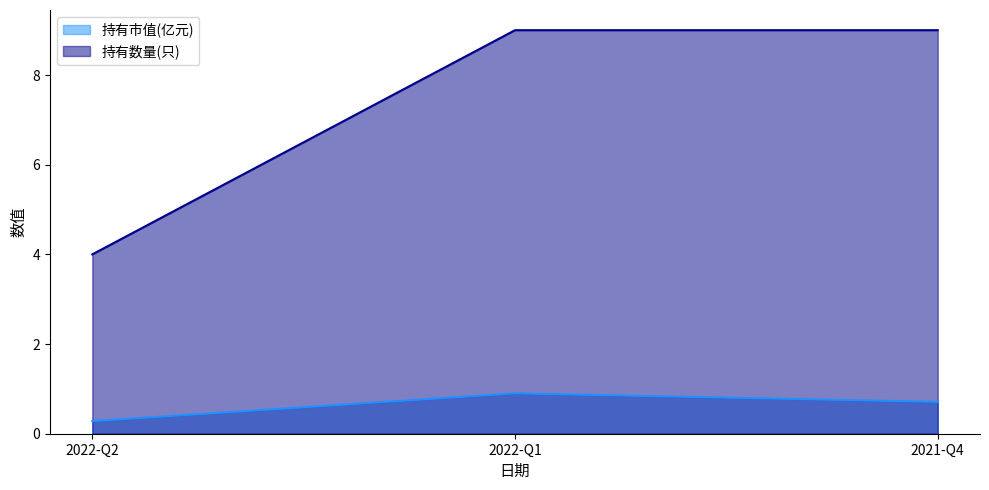

Rank the series by their average value, from lowest to highest.

持有市值(亿元), 持有数量(只)